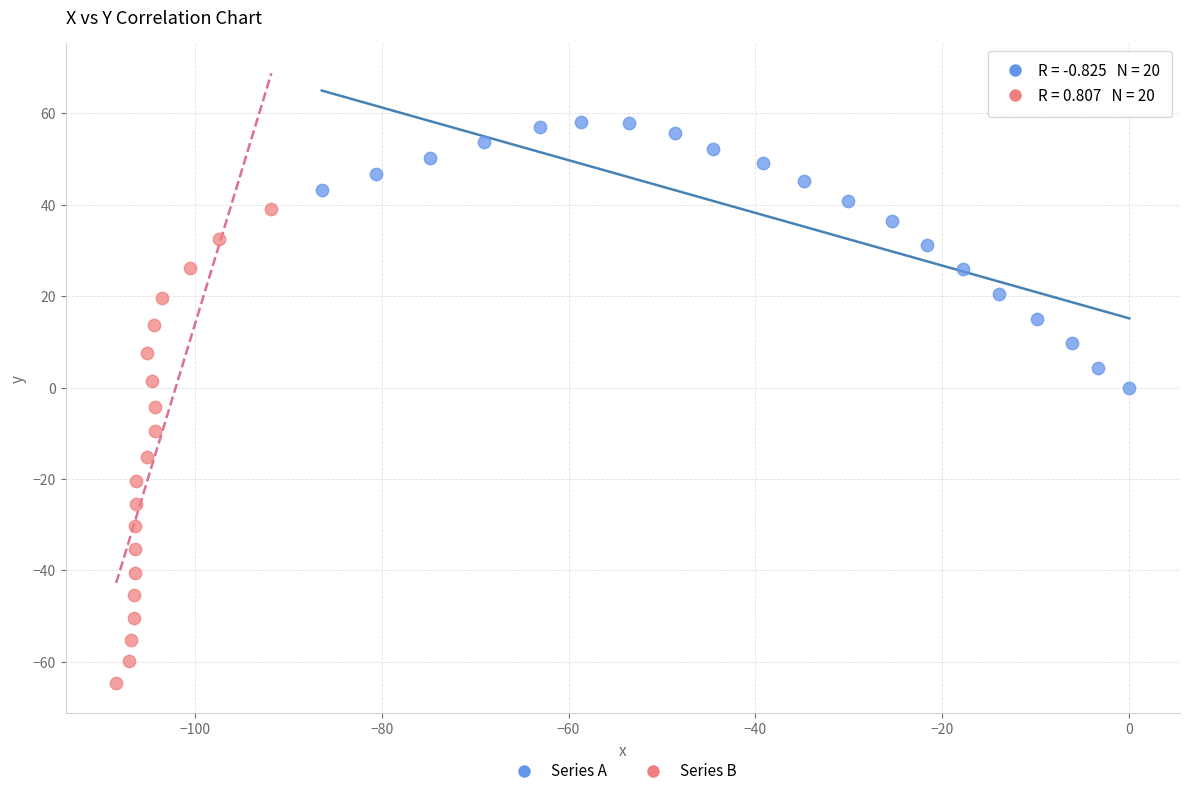

Which series has the widest spread of Y values?

Series B